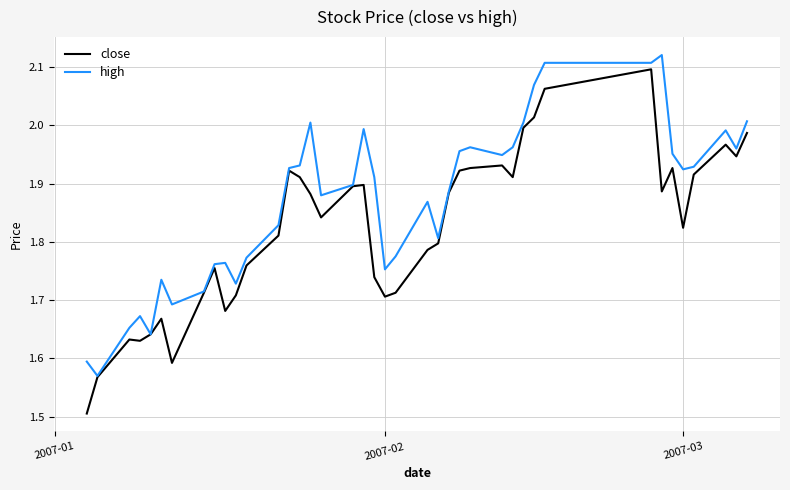

What is the minimum value shown in the chart?

1.5